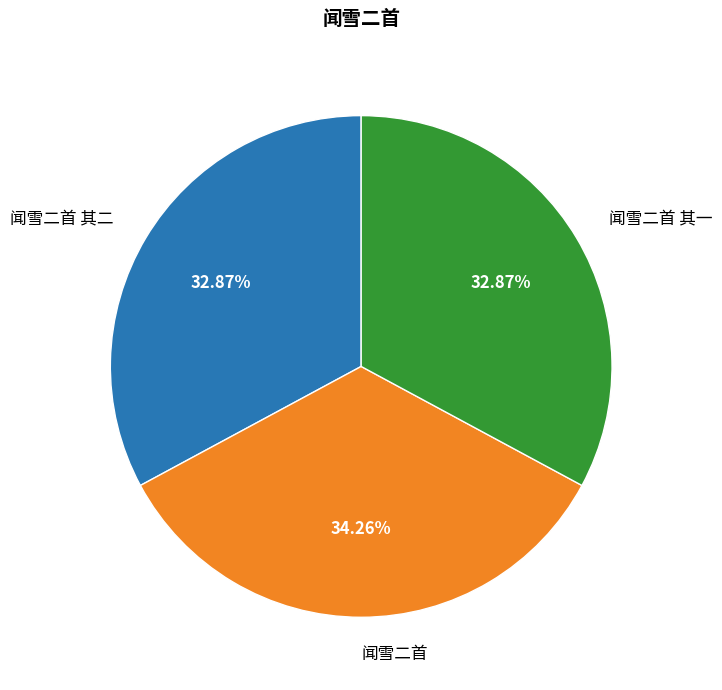

Count the number of slices in the pie.

3